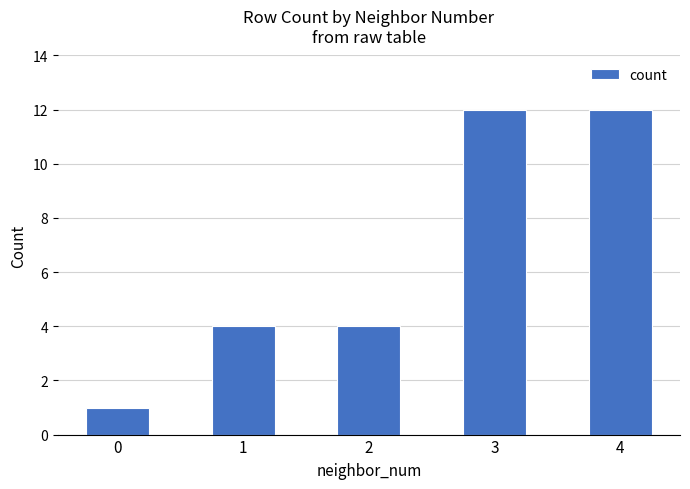

How many categories are shown in the chart?

5